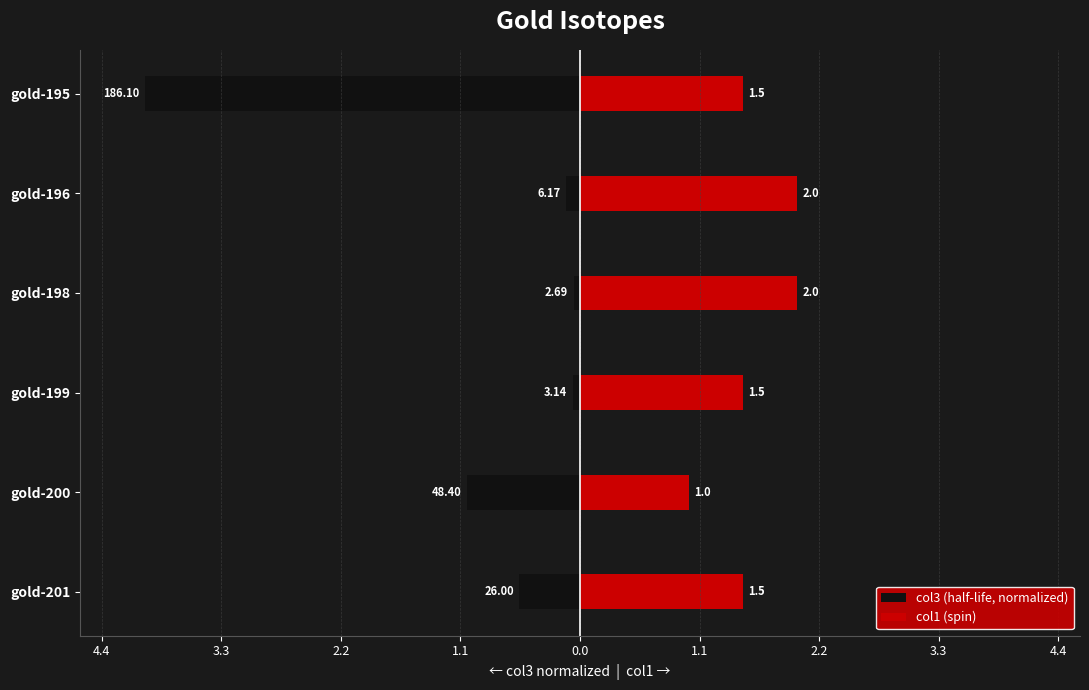

What is the sum of all col1 (spin) values?

9.5